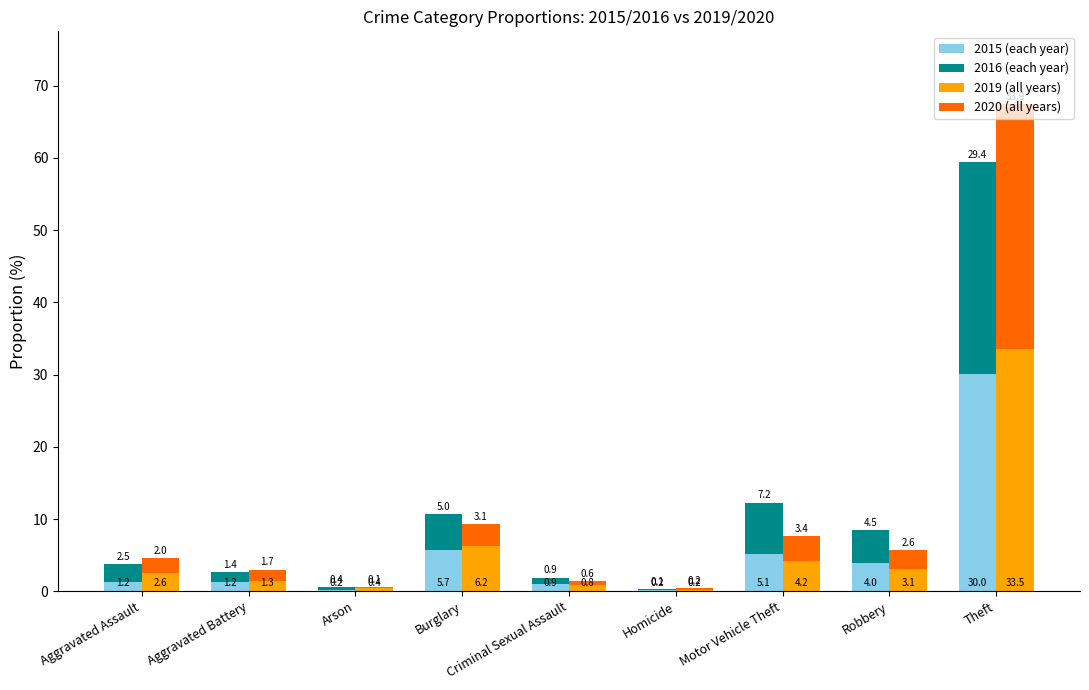

The 2015 (Free/each) series shows 10.6 at Theft. True or false?

False